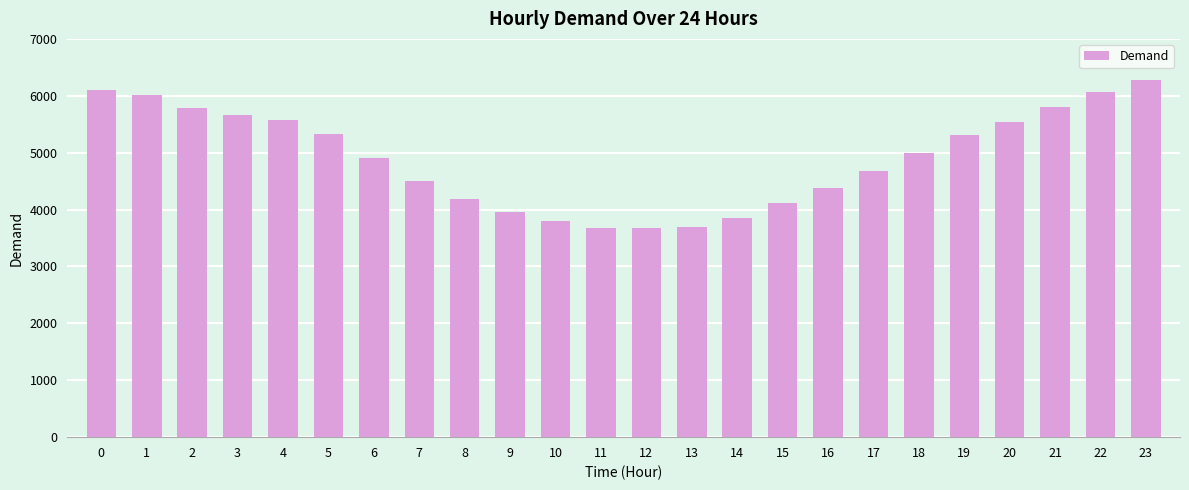

True or false: the data shows 6097 at 0.

True